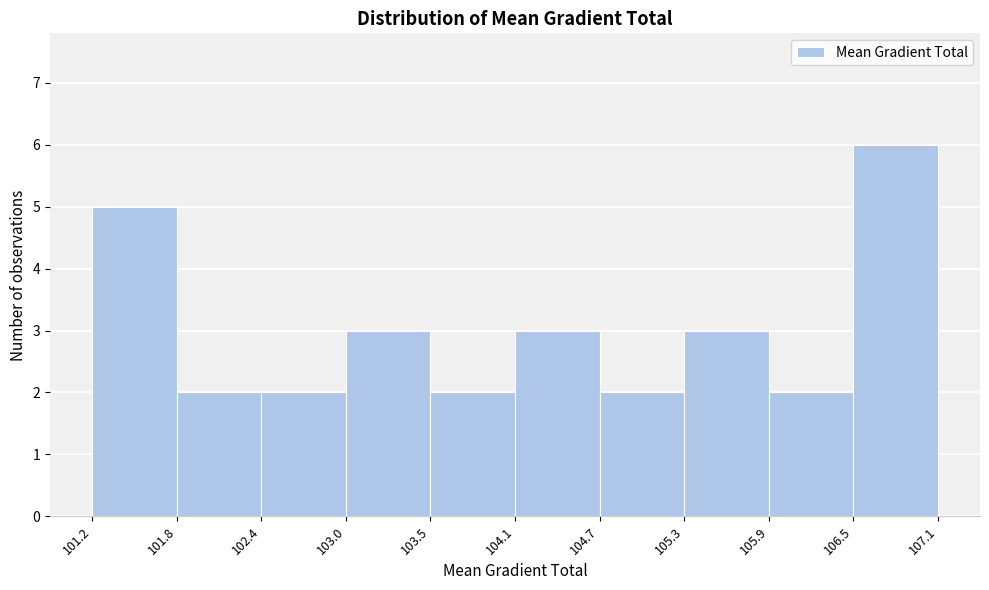

How tall is the bar that spans 101.8 to 102.4 on the x-axis? The values are not printed on the chart, so give them approximately, as read against the axis.

2